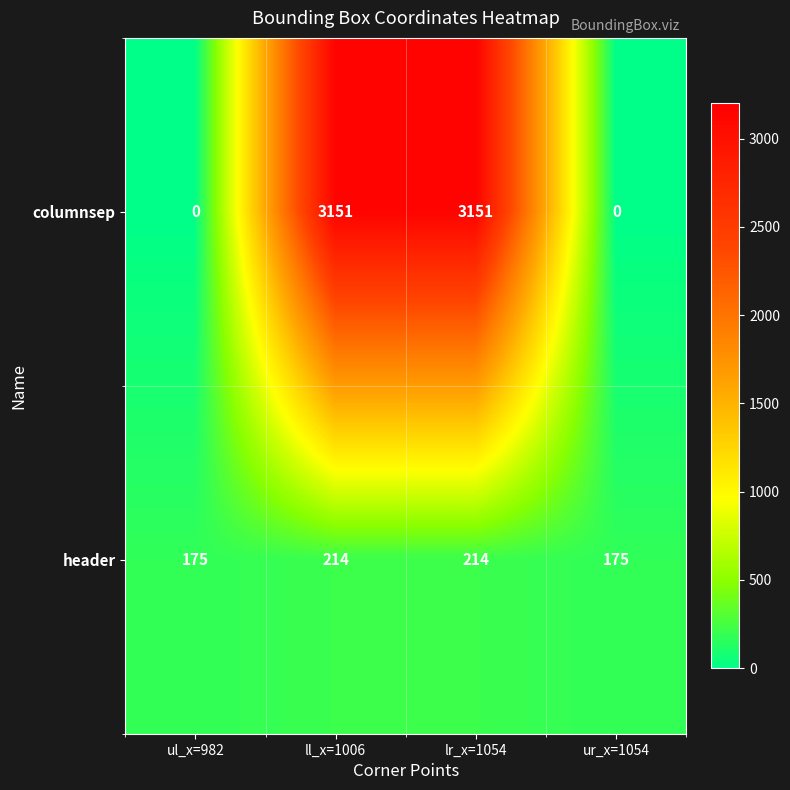

What is the difference between the highest and lowest values at ll_x=1006?

2937